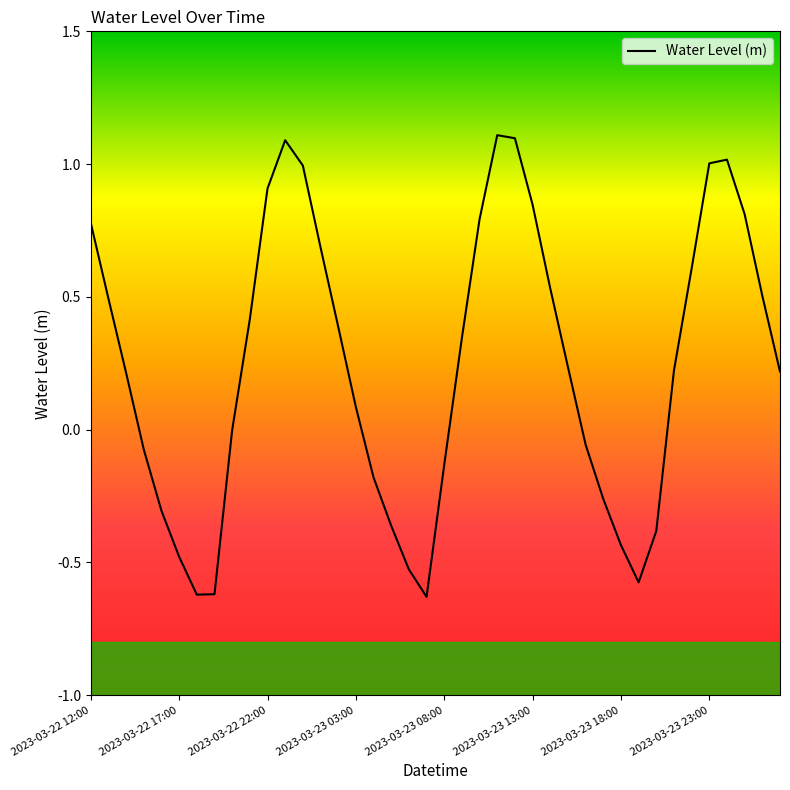

What is the maximum value shown in the chart?

1.1